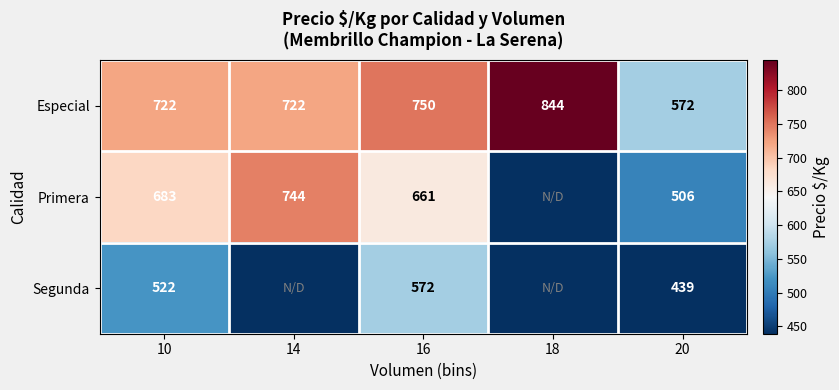

What is the sum of the Especial values at 10 and 16?

1472